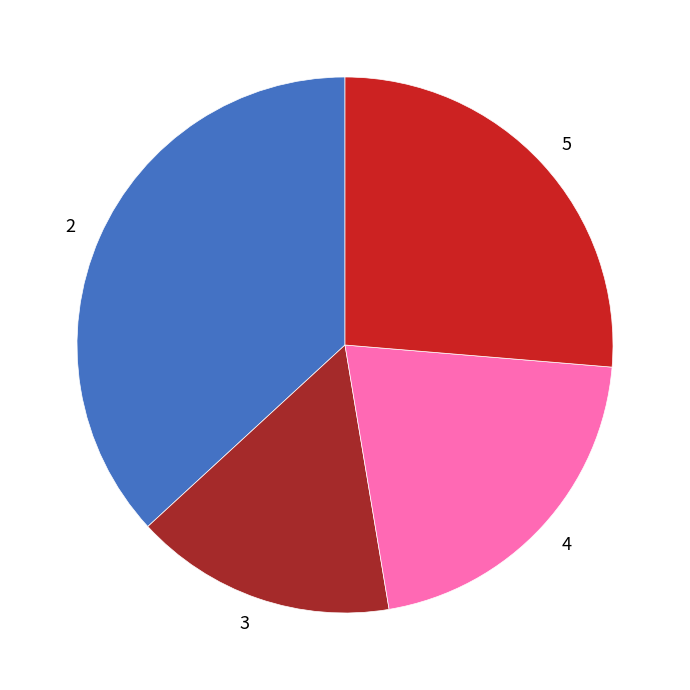

What is the ratio of the value at 4 to the value at 5?

0.8